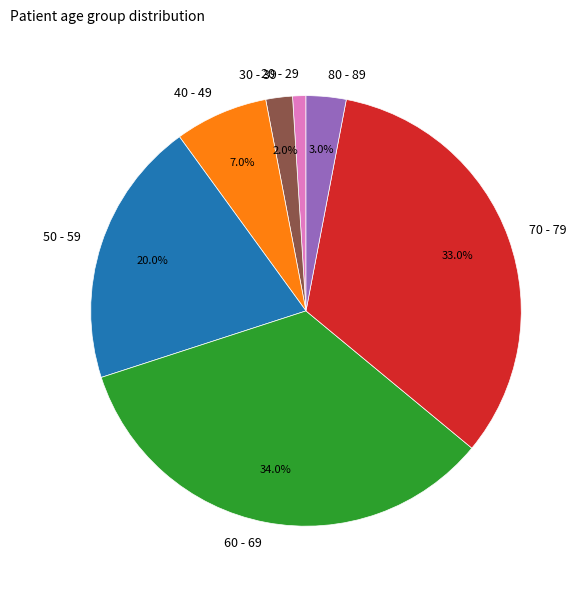

Which slice is the smallest?

20 - 29